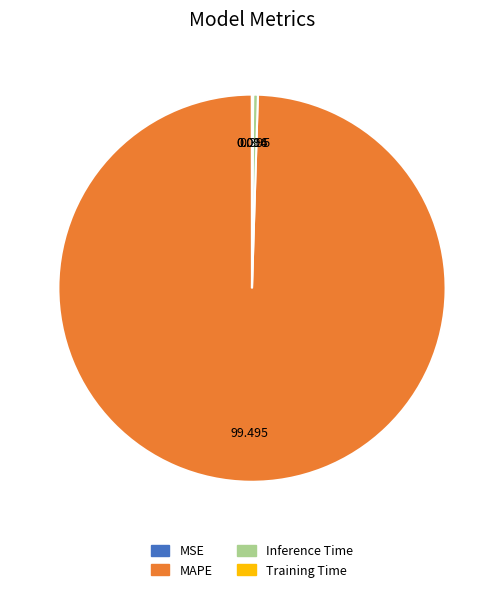

The MAPE slice represents 87% of the pie. True or false?

False